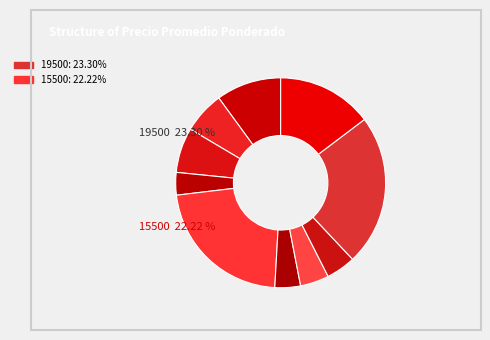

The 320 slice represents 15% of the pie. True or false?

False